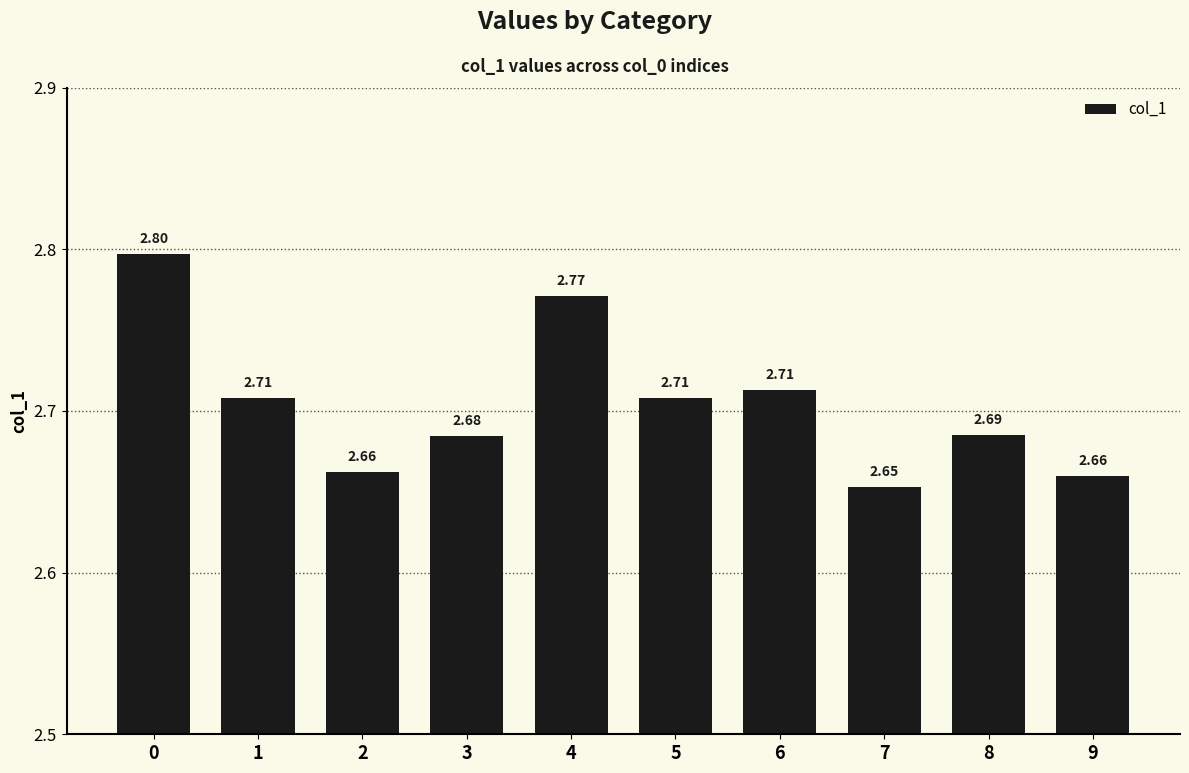

What is the sum of all values?

27.0